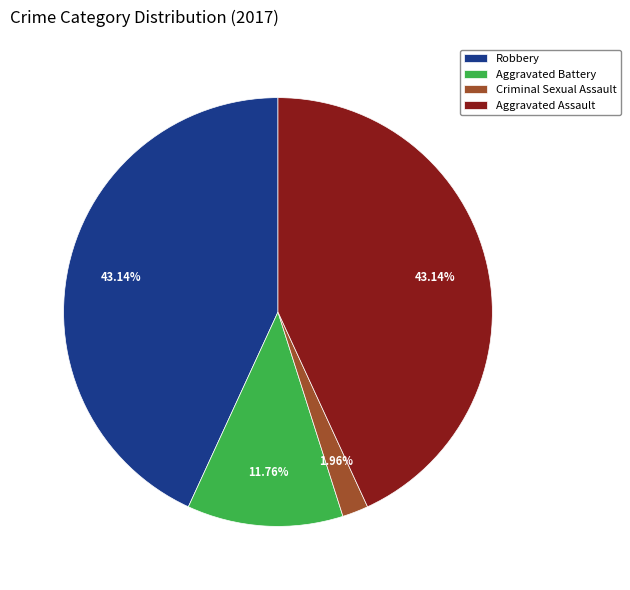

Approximately how many times larger is the value at Aggravated Battery compared to Robbery?

0.3